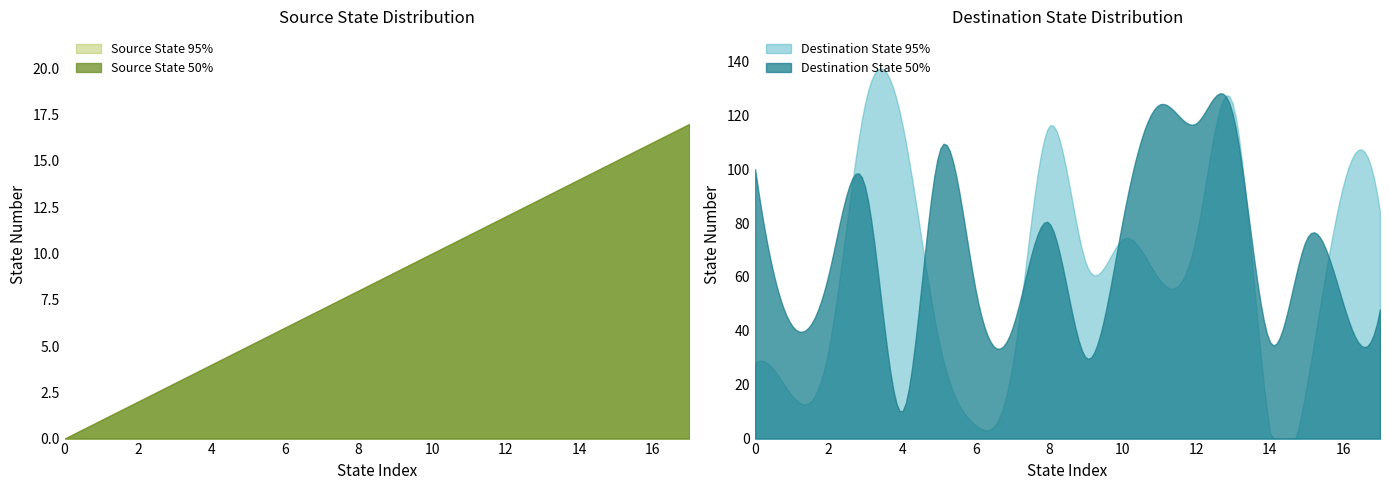

Which series has the largest total across all categories?

destination_state_50